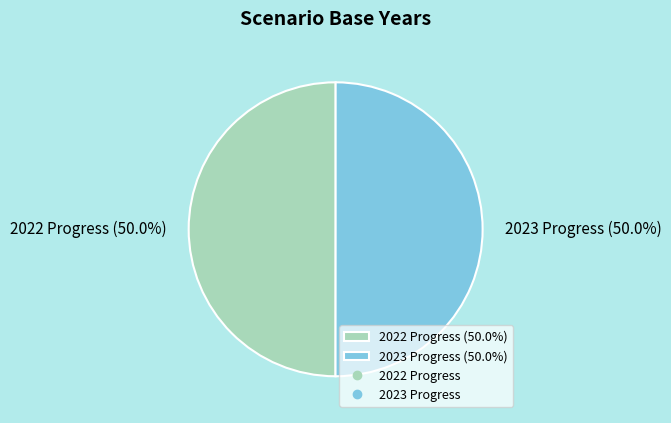

How many segments does this pie chart have?

2